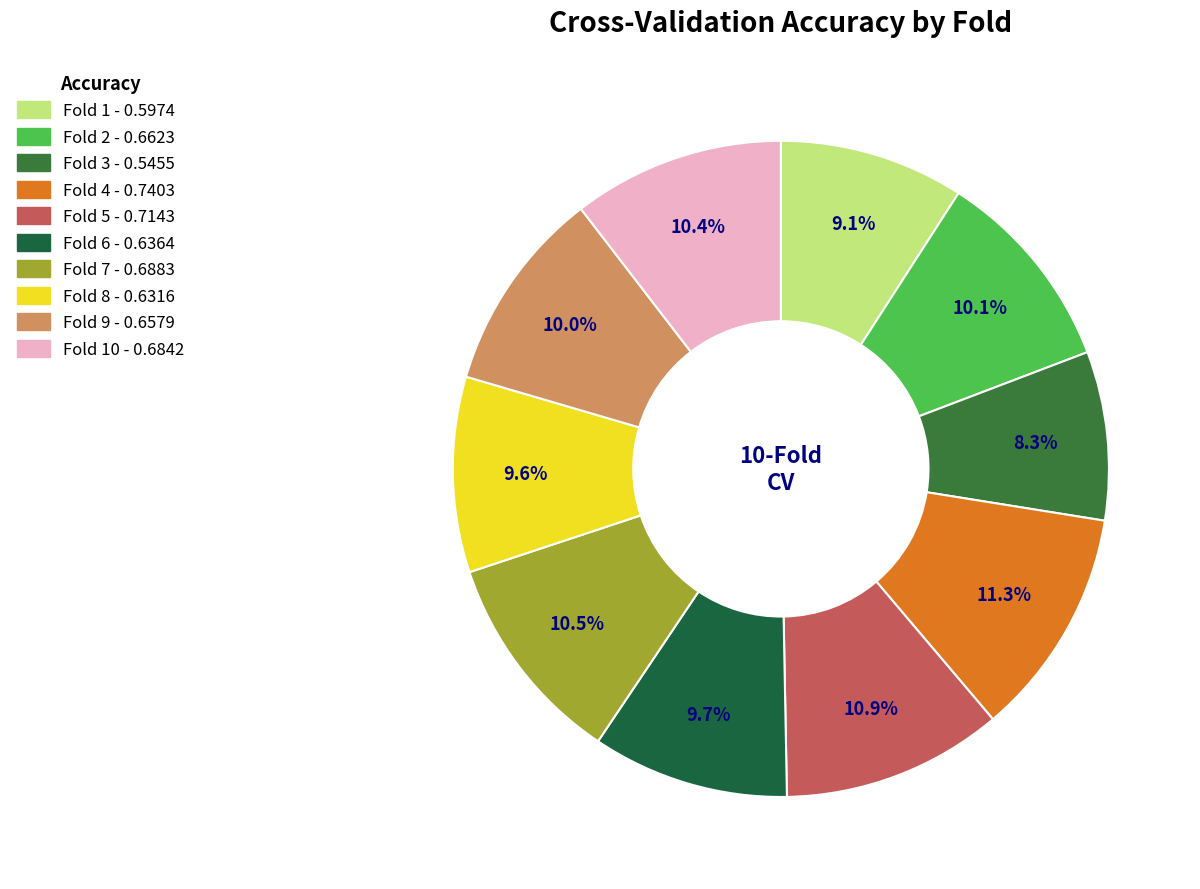

Does any single category account for the majority?

No